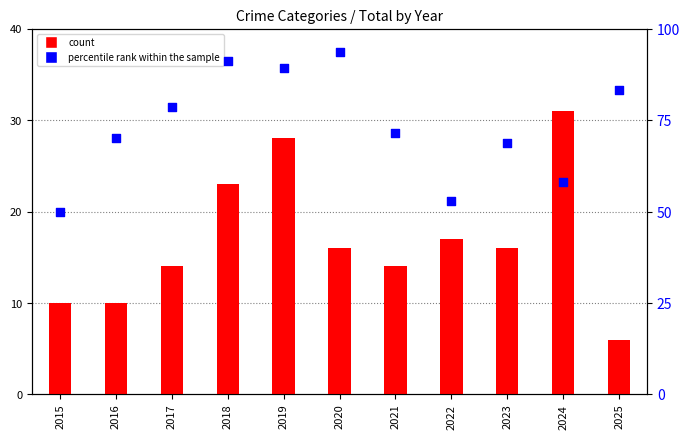

Which series has the largest Y range (max minus min)?

percentile rank within the sample